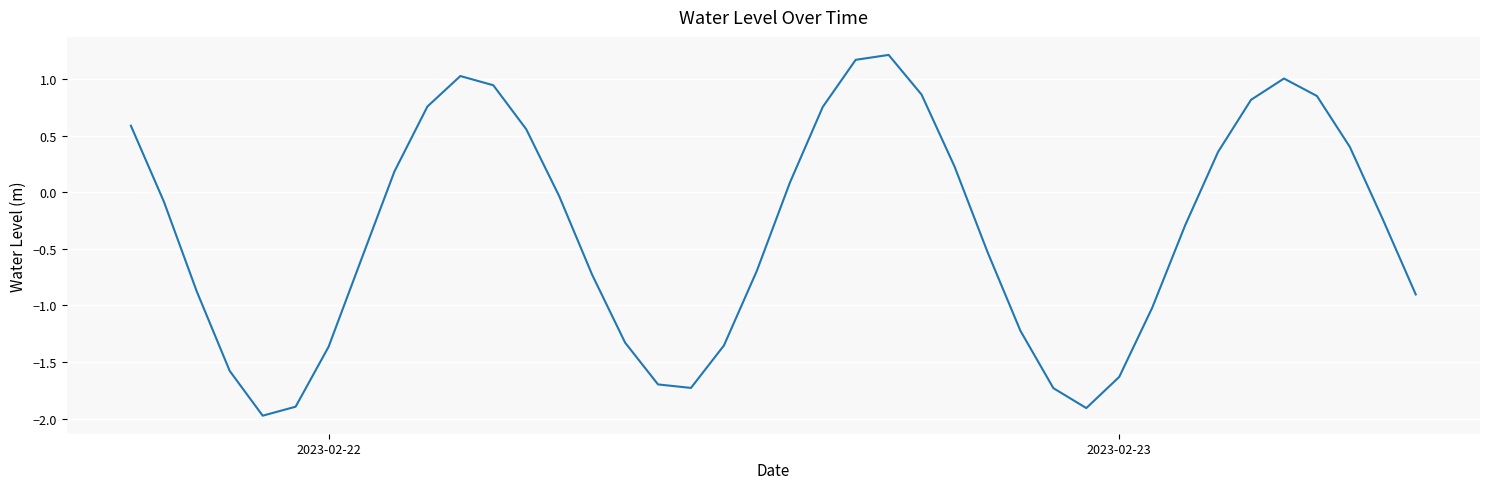

What is the difference between the maximum and minimum values?

3.2